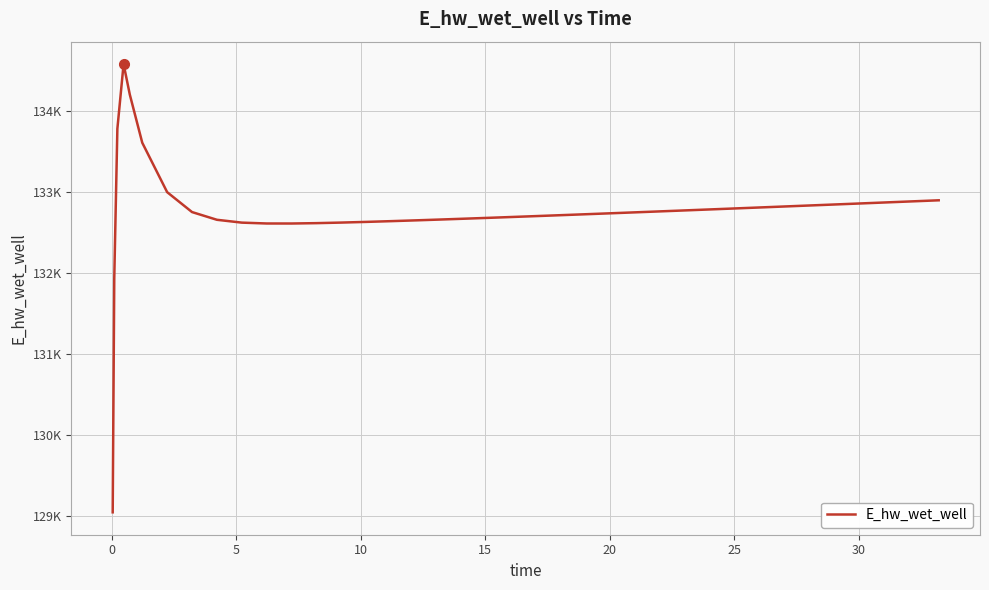

Does the chart display data point markers on the line(s)?

No